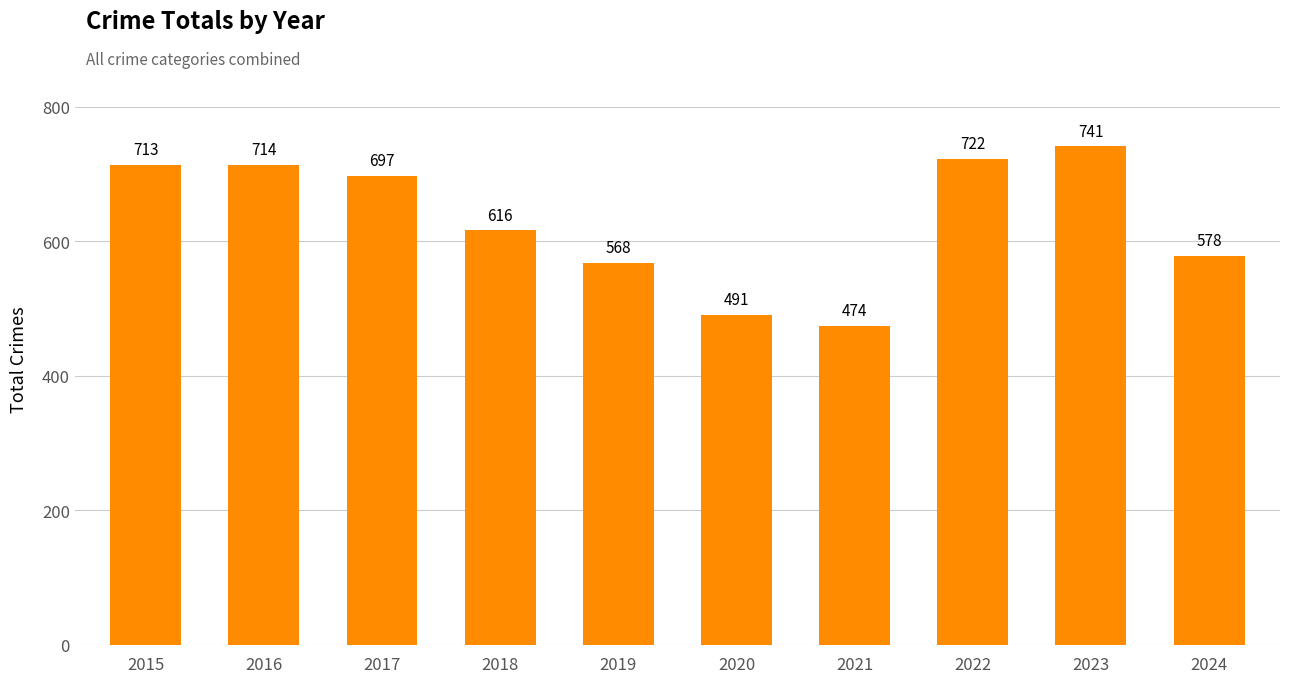

Is it true that the value at 2016 is 1258?

False